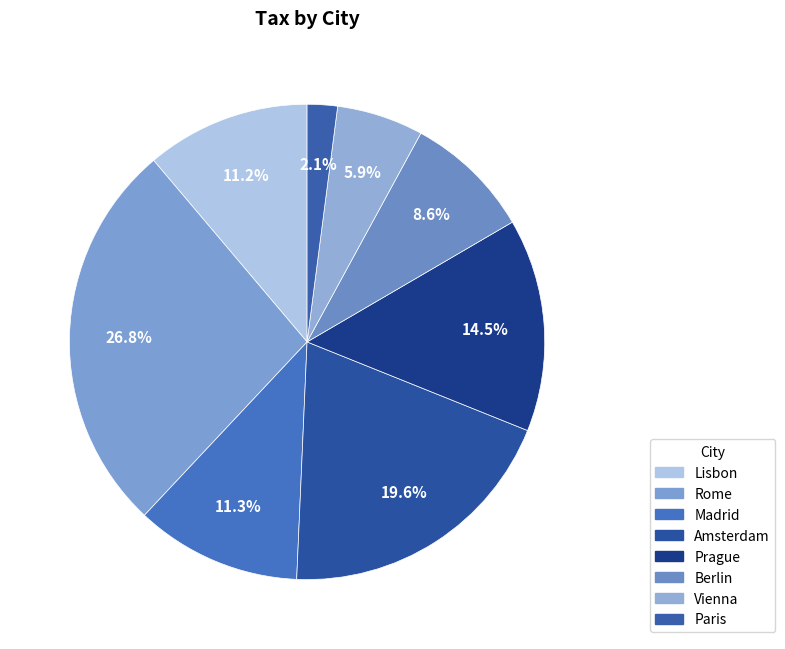

Combined, what portion of the pie is Madrid and Lisbon?

22.5%